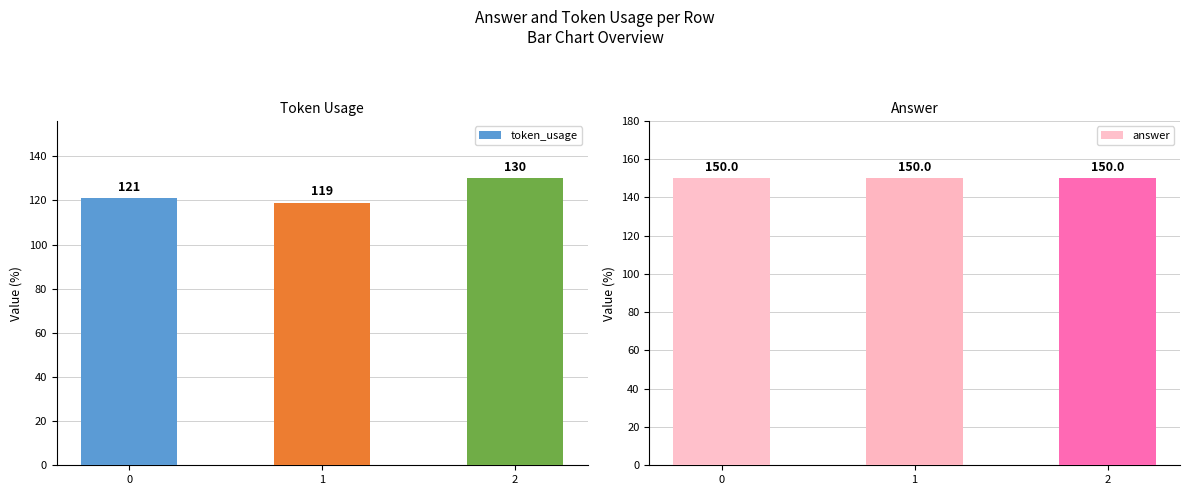

At which label does token_usage reach its minimum?

1